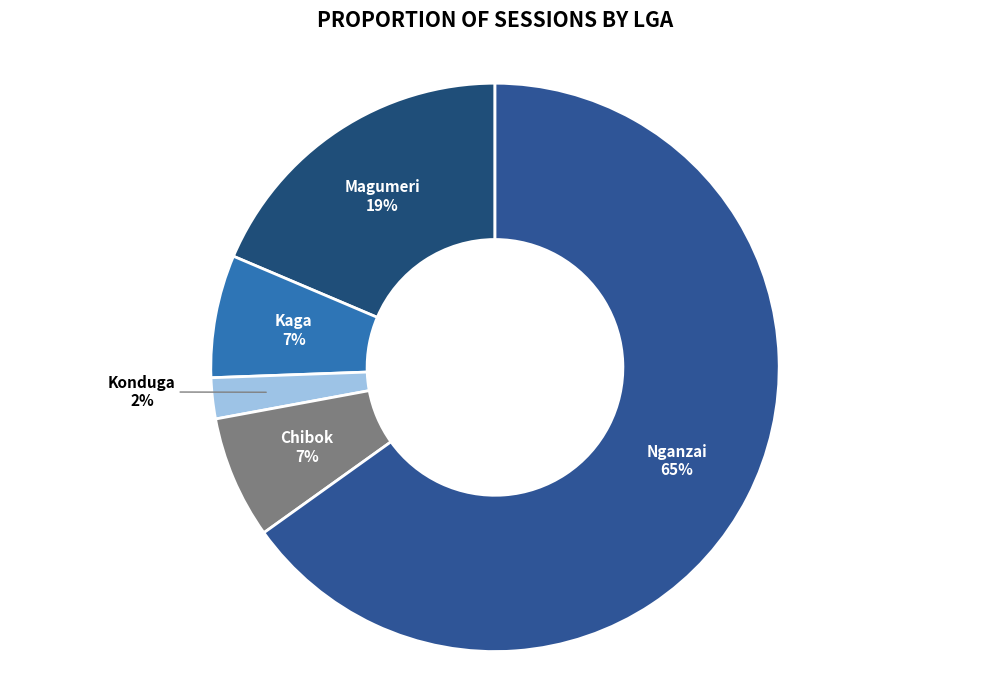

To the nearest percent, what percentage of the pie is Chibok?

7%